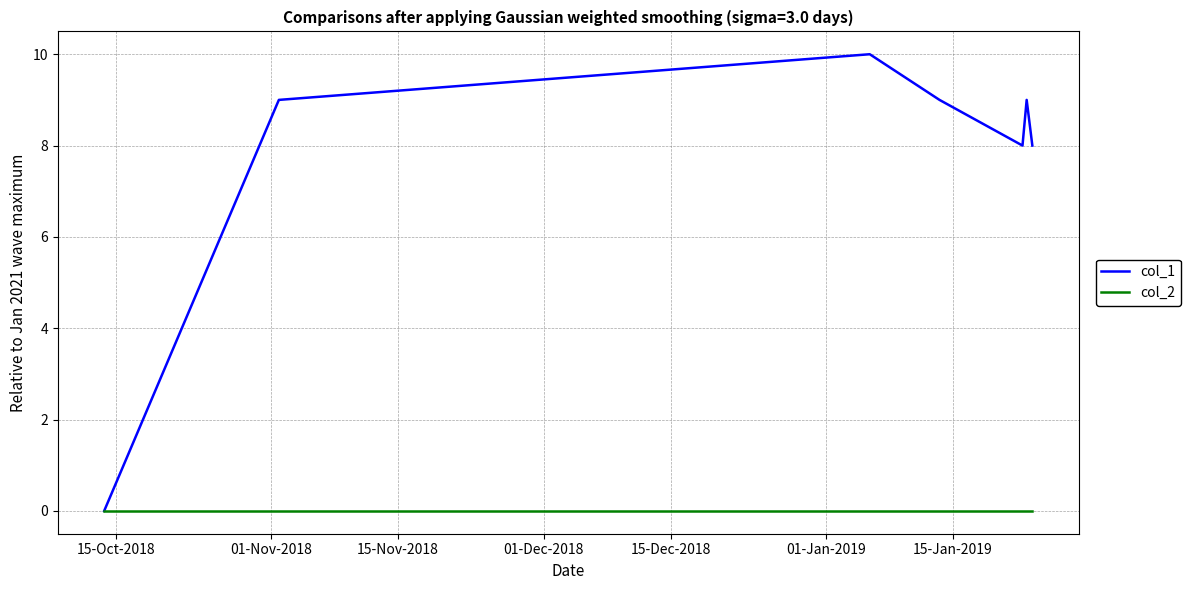

Which series has the largest range (max minus min)?

col_1